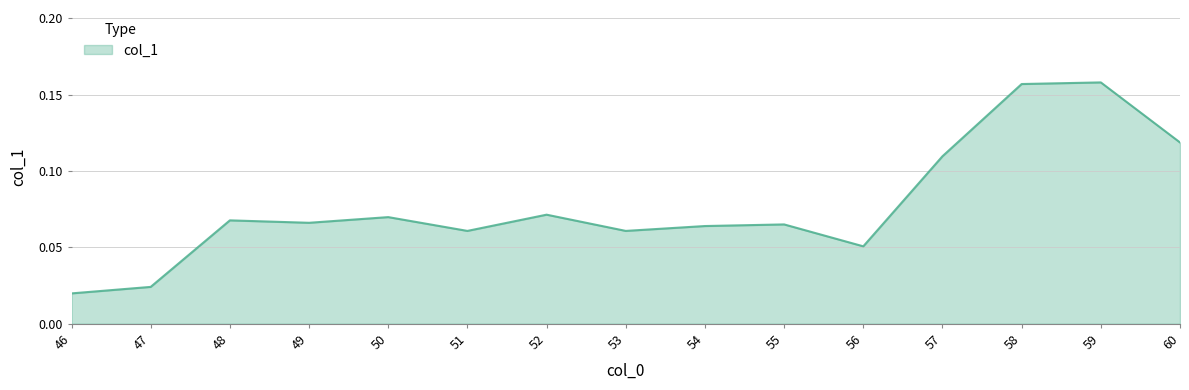

Which has a higher value, 58 or 46?

58